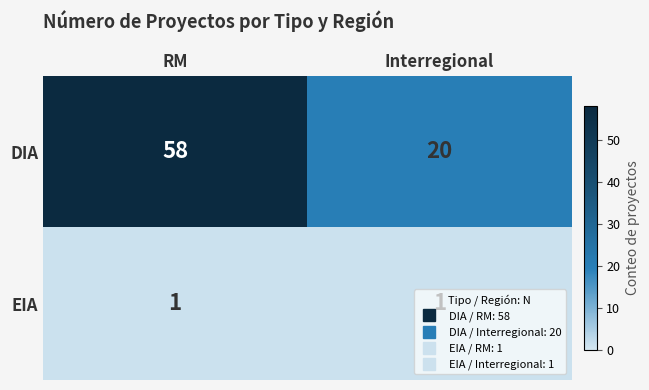

At how many categories does at least one series exceed 26?

1